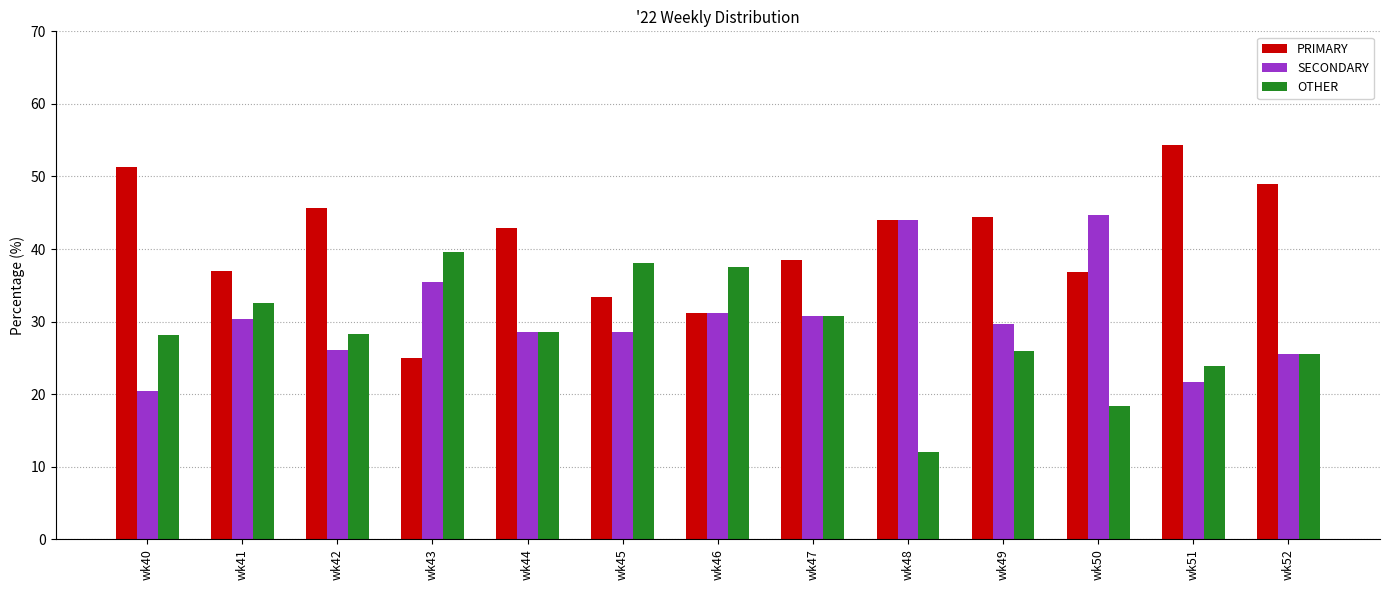

What is the sum of the SECONDARY values at wk46 and wk45?

59.8